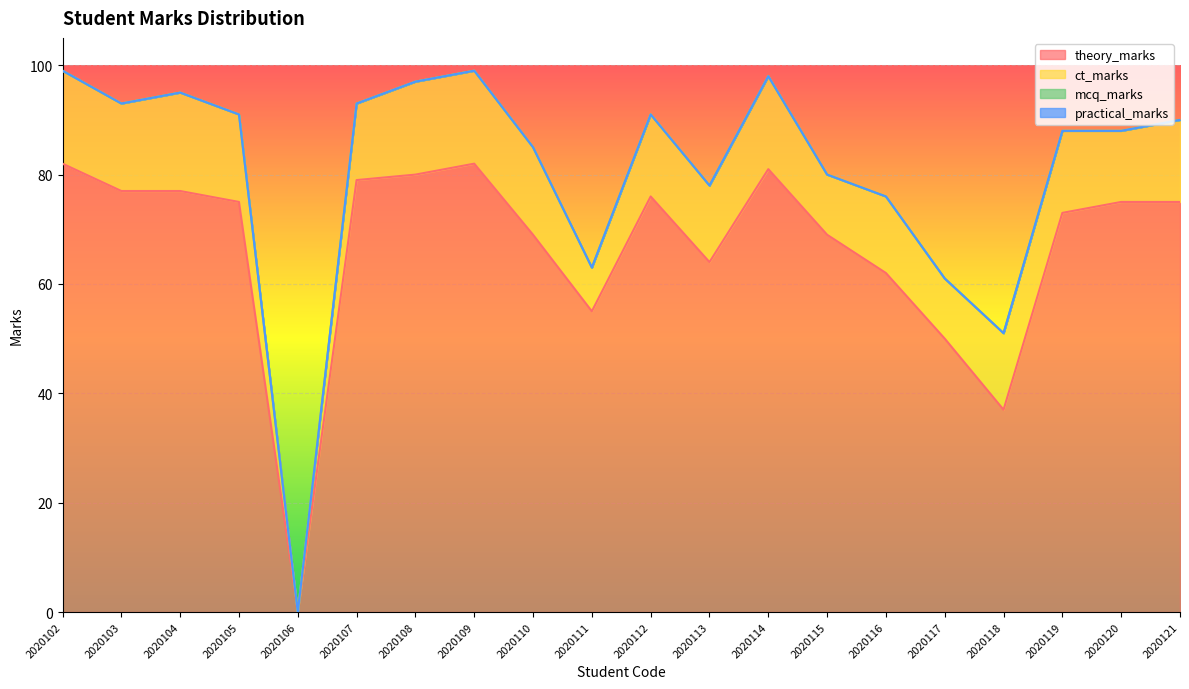

How many data points does each series have?

20